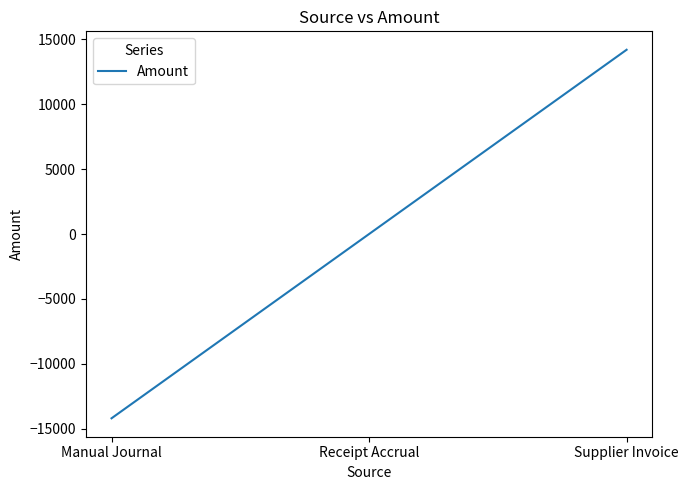

List the labels in order of value, smallest first.

Manual Journal, Receipt Accrual, Supplier Invoice